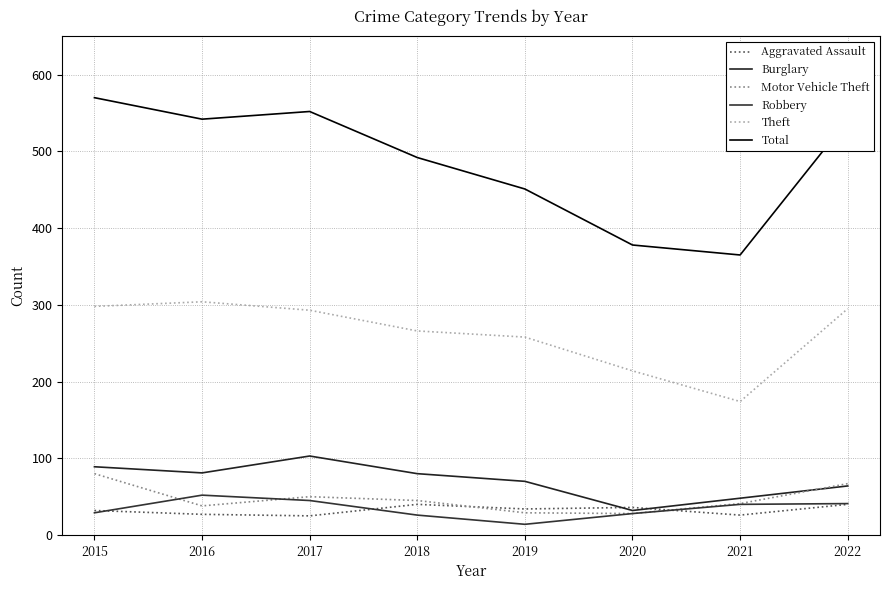

True or false: Theft and Robbery cross at least once.

False